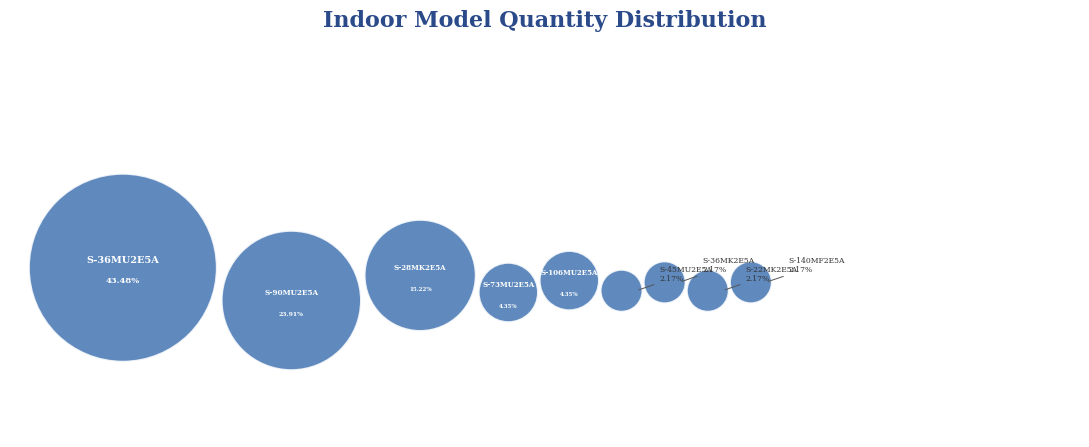

What percentage is the S-22MK2E5A slice, to the nearest percent?

2%